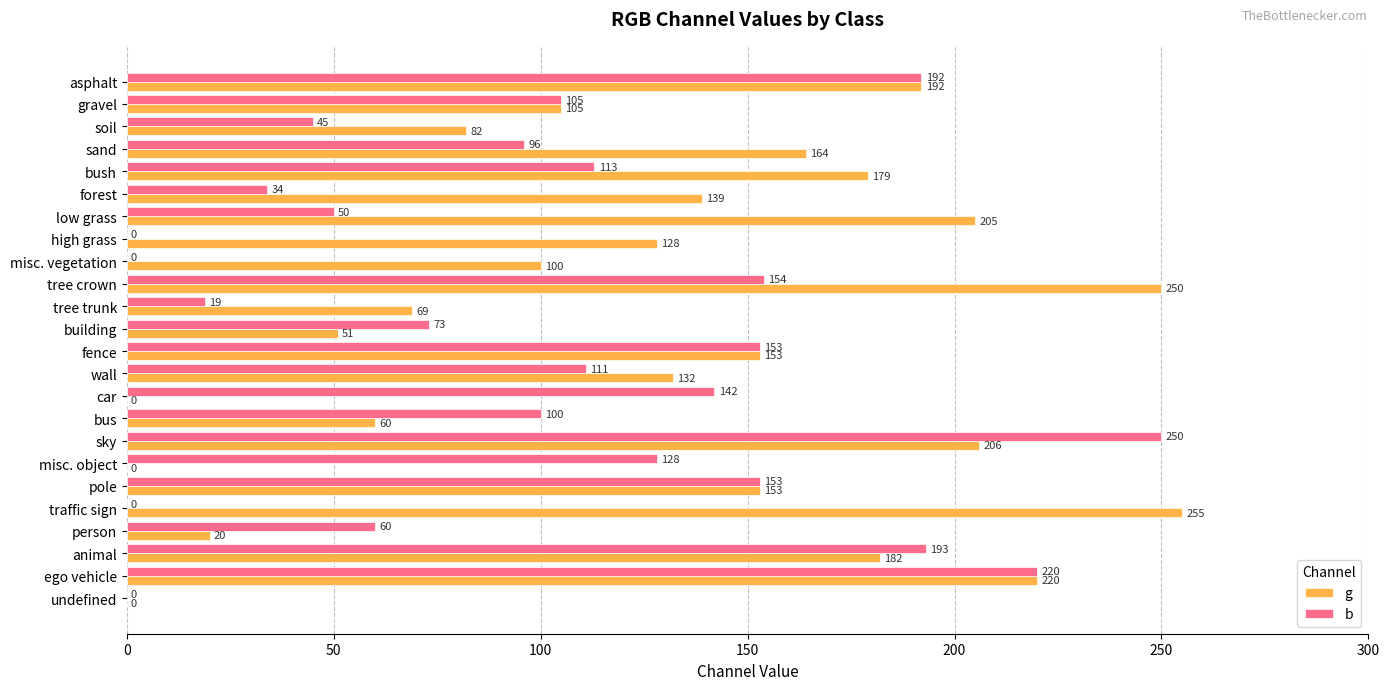

What is the sum of all b values?

2391